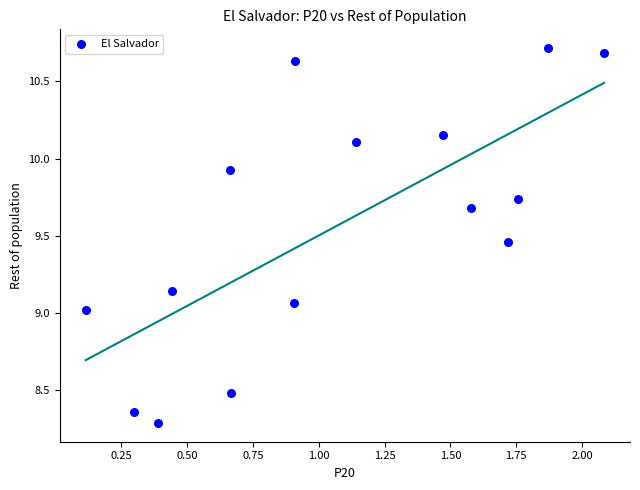

What is the range of X values (max minus min)?

2.0